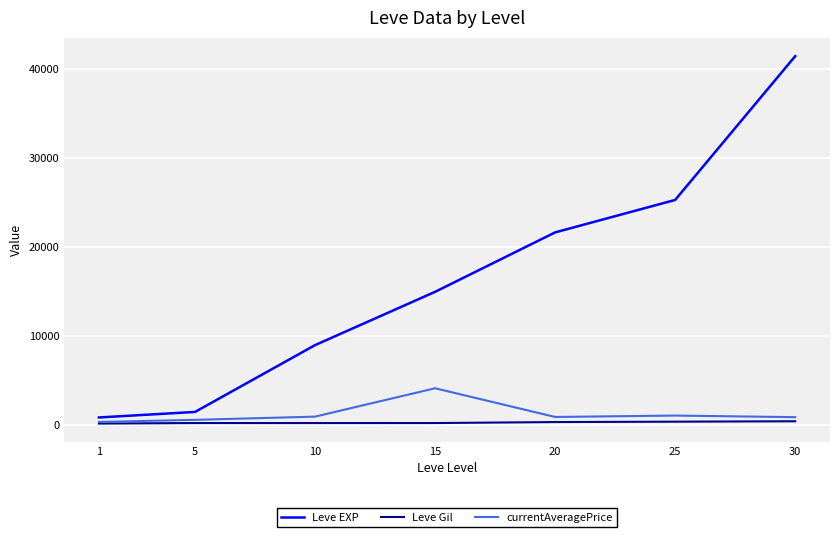

What is the spread (max minus min) of values at 5?

1251.0